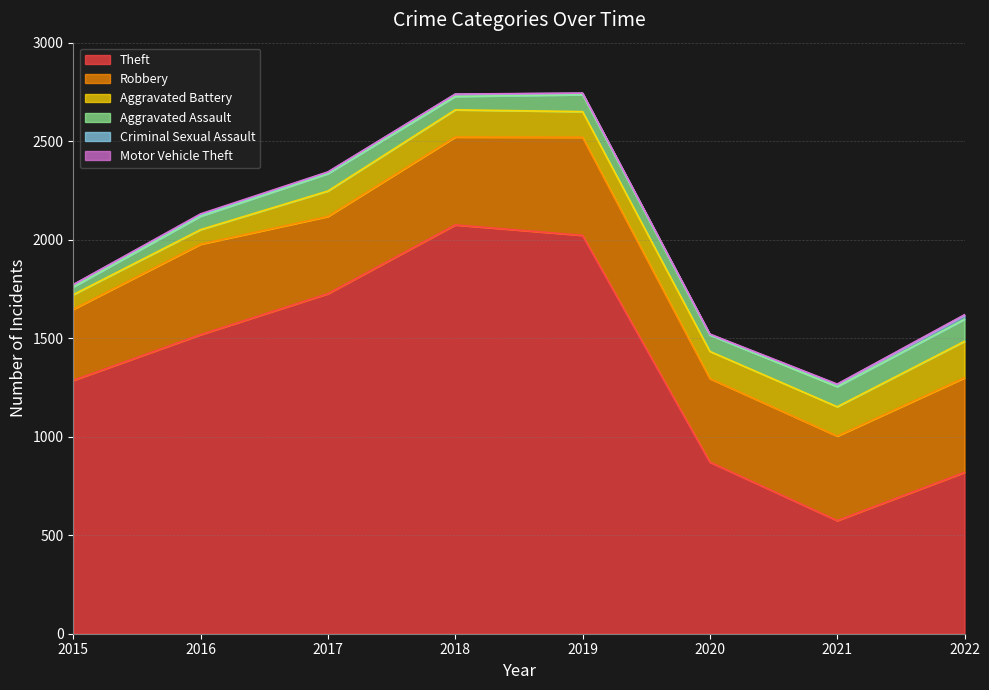

What is the average value of the Robbery series?

436